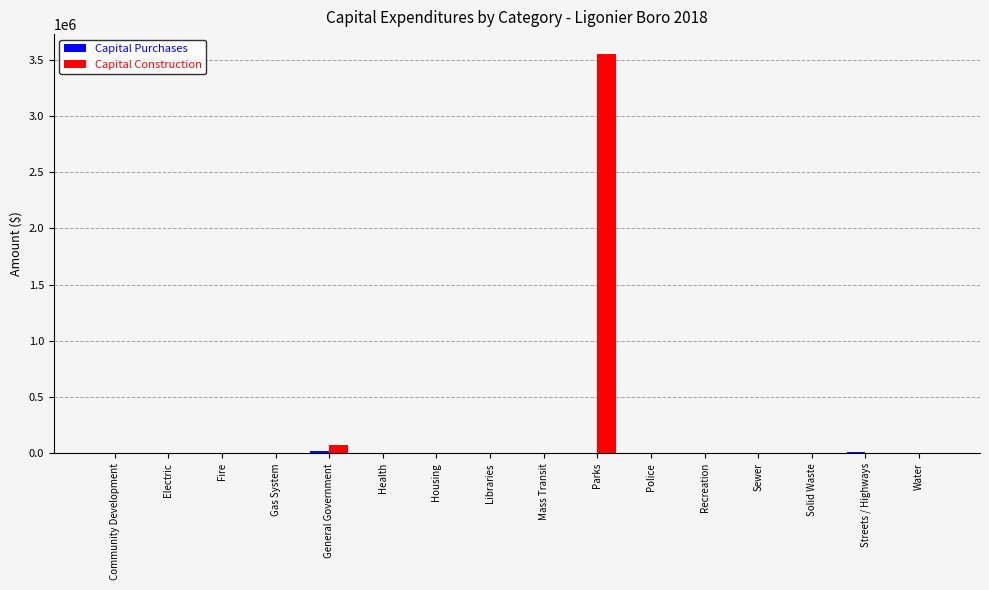

The value of Capital Construction at Housing is 2041560. True or false?

False